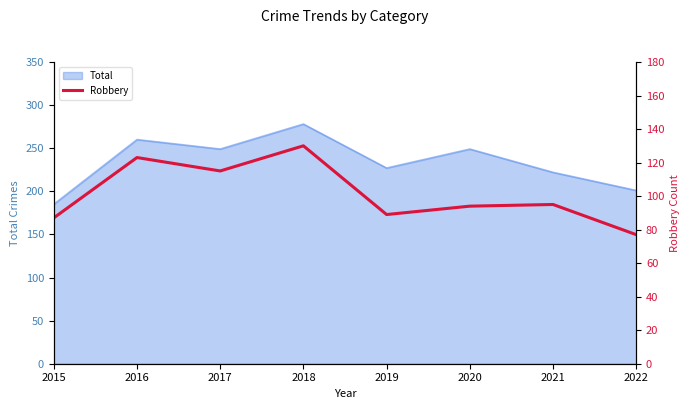

What is the highest value of the Total series?

278